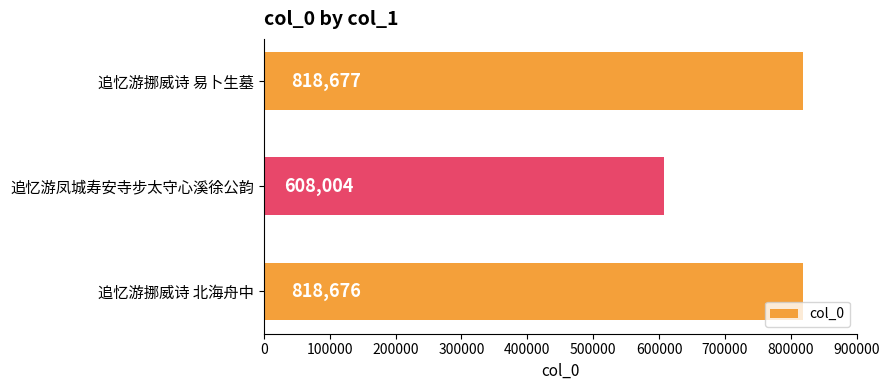

List the labels in order of value, smallest first.

追忆游凤城寿安寺步太守心溪徐公韵, 追忆游挪威诗 北海舟中, 追忆游挪威诗 易卜生墓